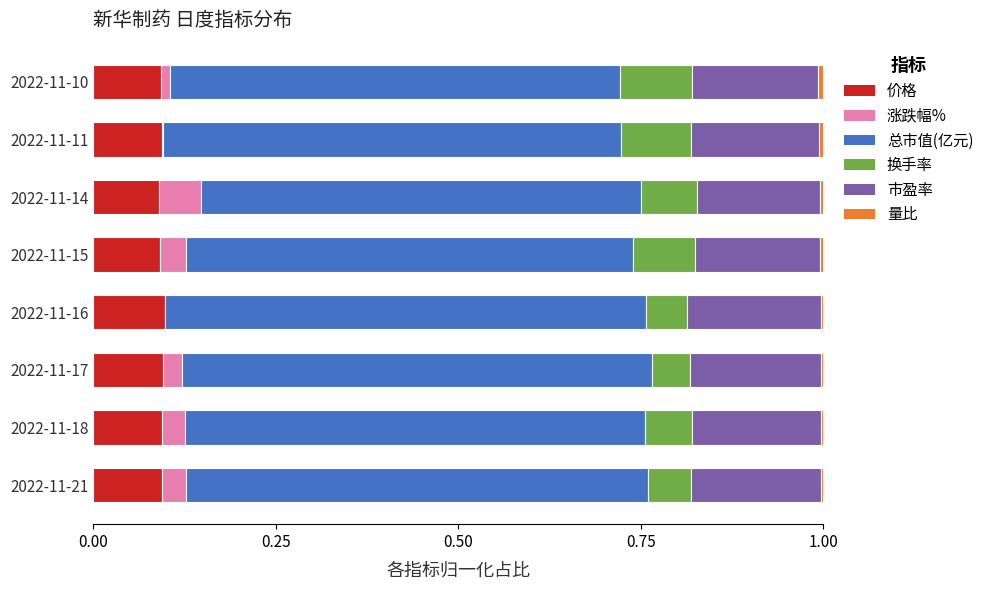

List the series in order of their peak value, lowest first.

量比, 涨跌幅%, 换手率, 价格, 市盈率, 总市值(亿元)